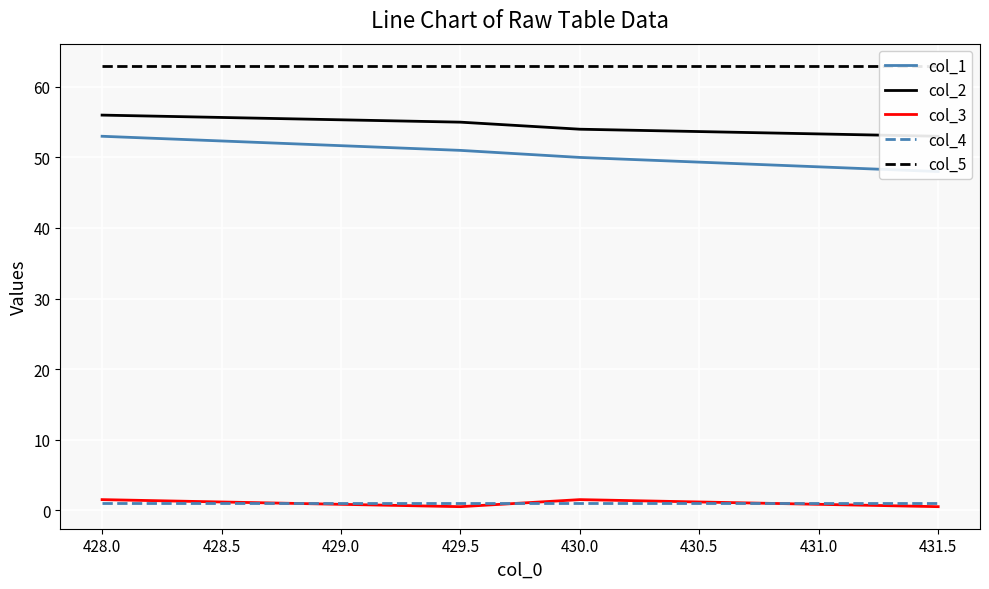

What is the value of the col_5 point at the 3rd from the left?

63.0